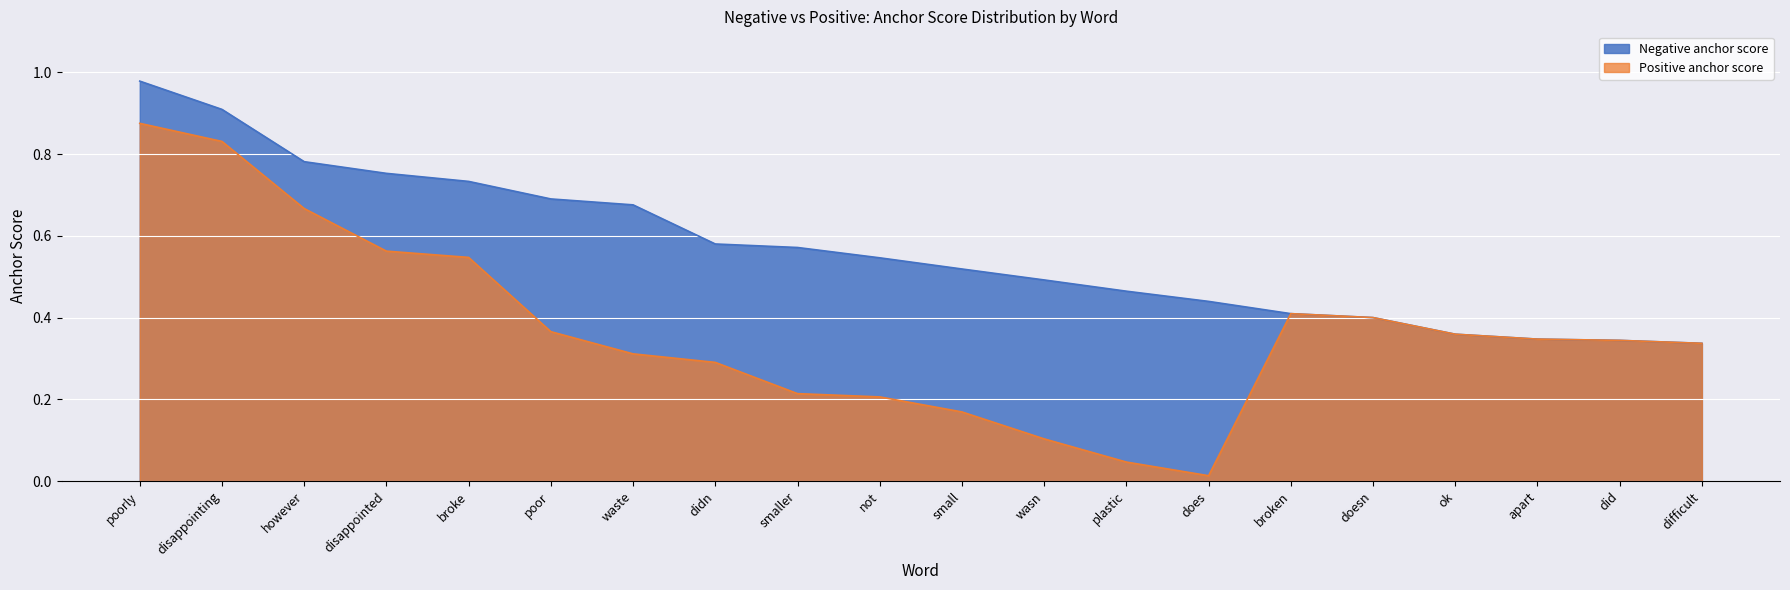

Count the number of data series in this chart.

2